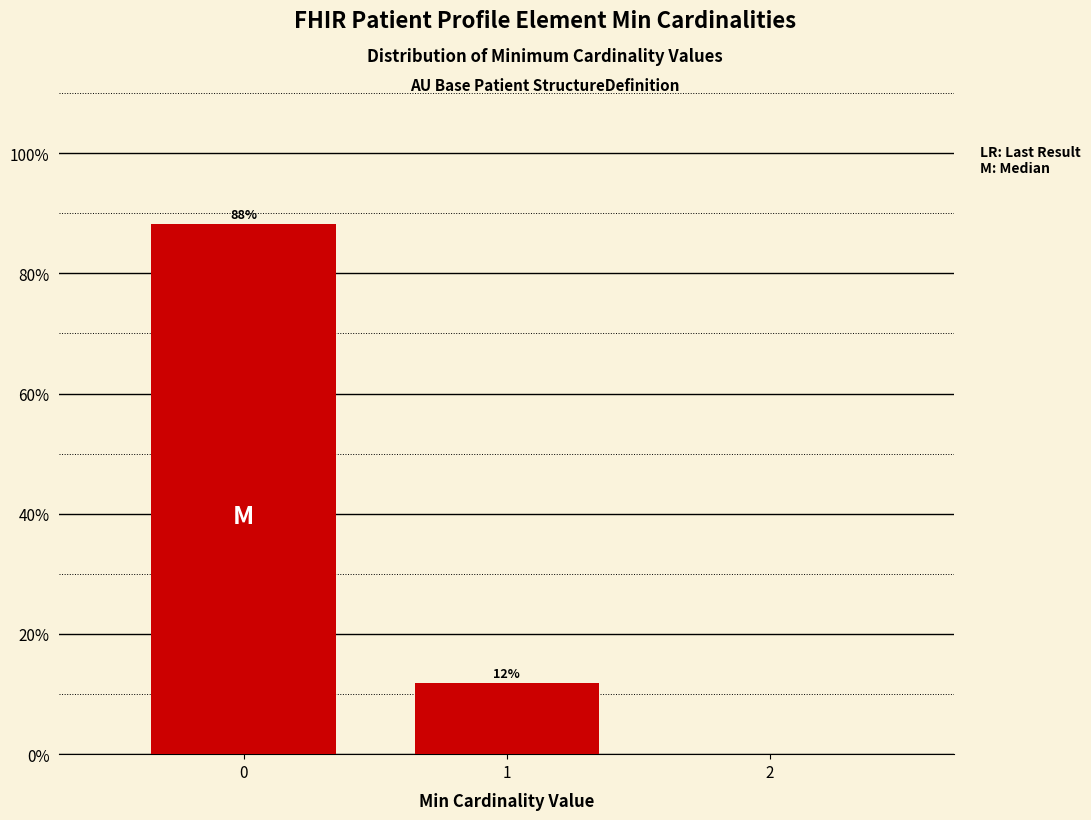

What is the maximum value shown in the chart?

88.1